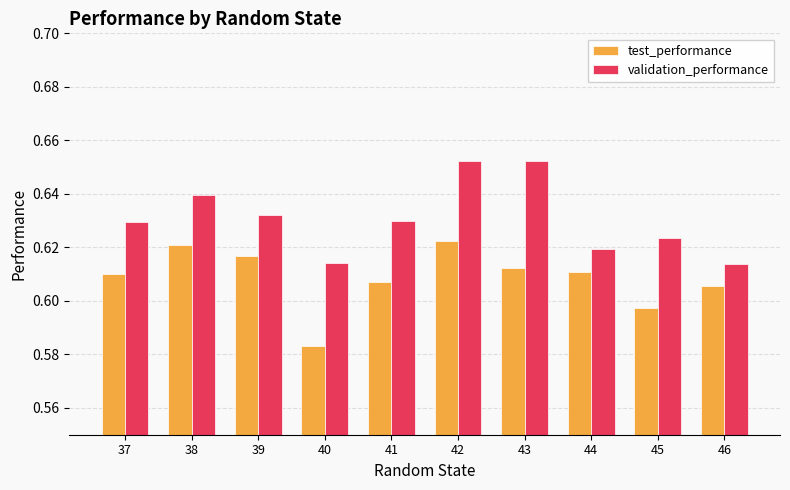

Rank the series at 43 from highest to lowest value.

validation_performance, test_performance